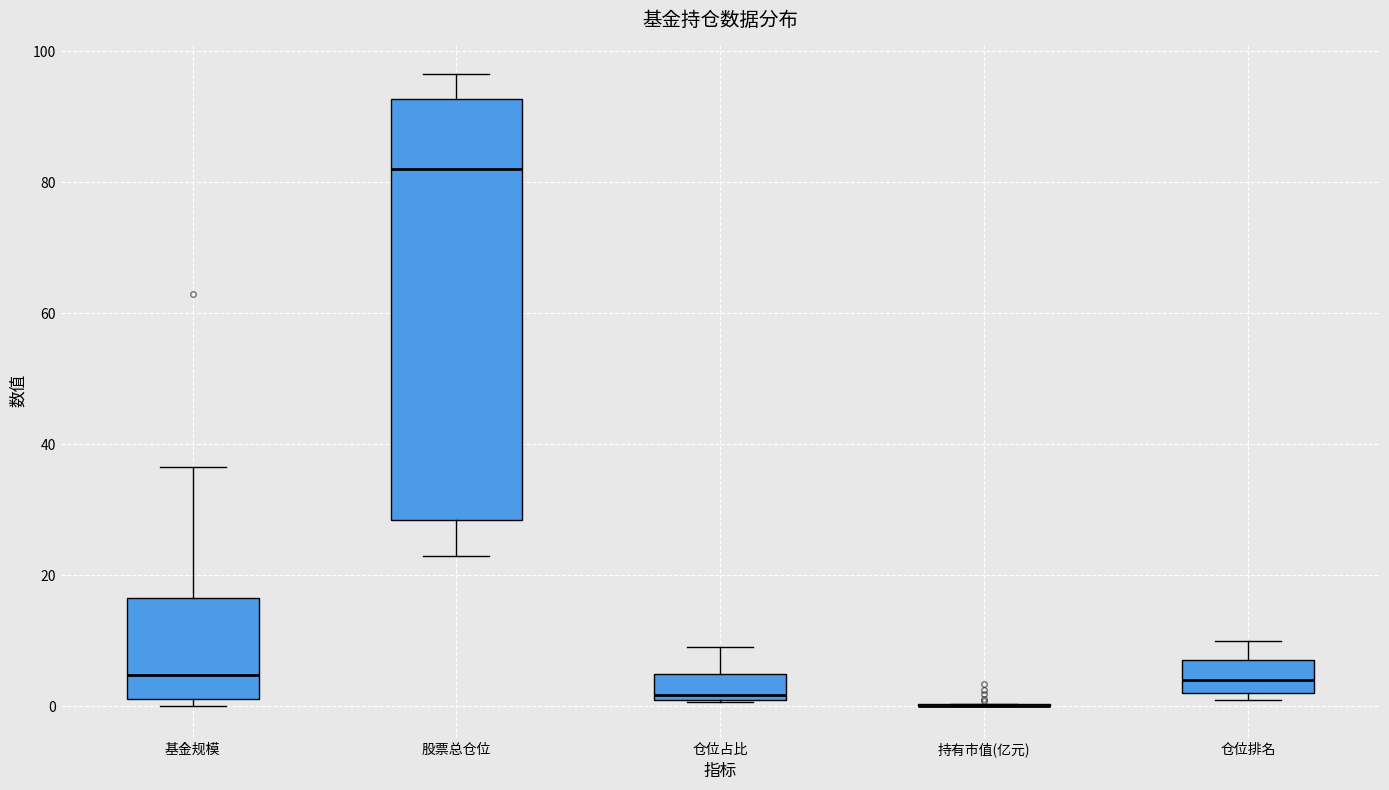

Which box is the tallest, from its lower edge to its upper edge?

股票总仓位